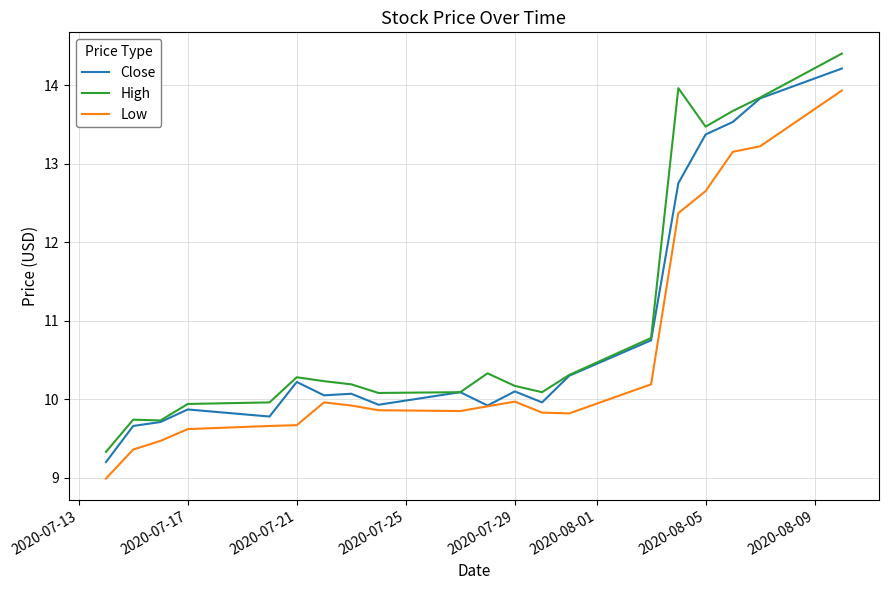

How many series are shown in this chart?

3